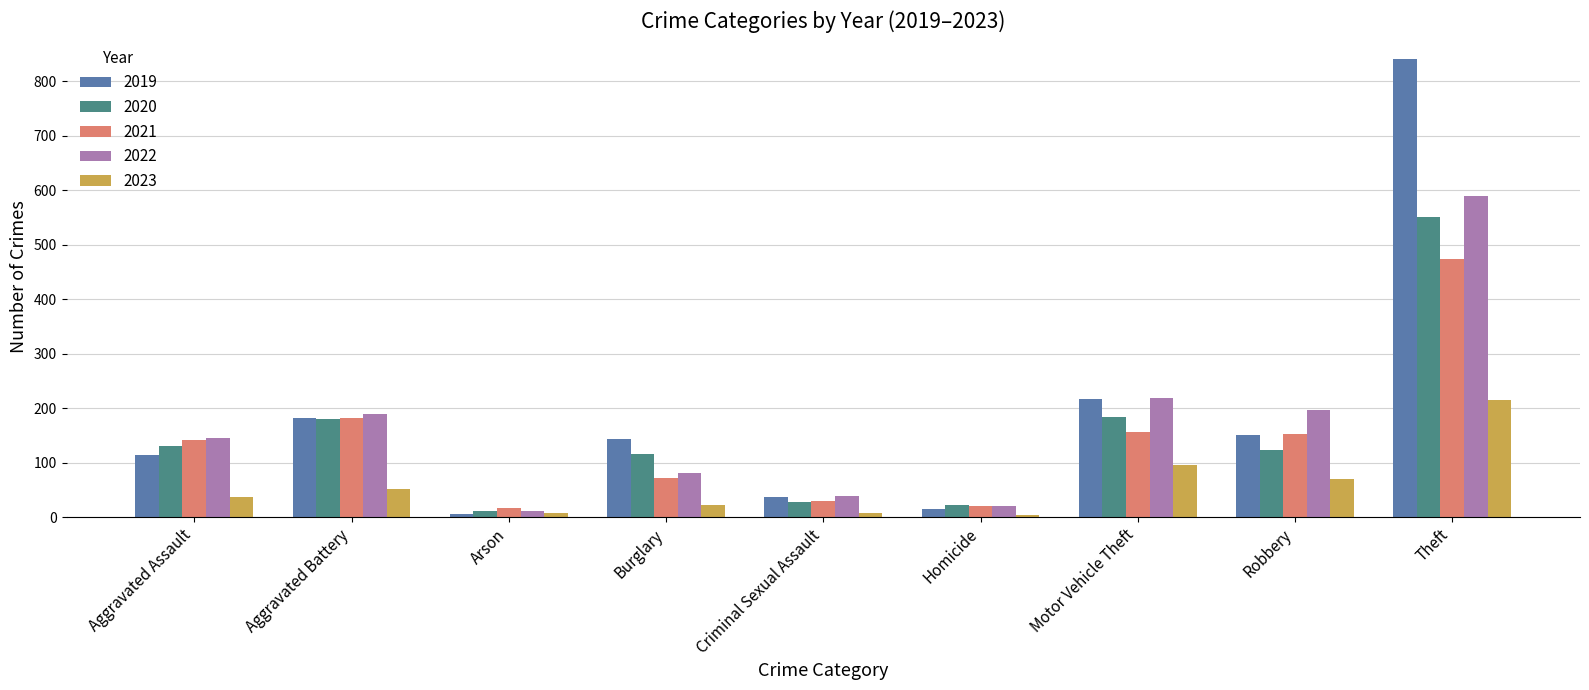

The value of 2021 at Aggravated Battery is 276. True or false?

False